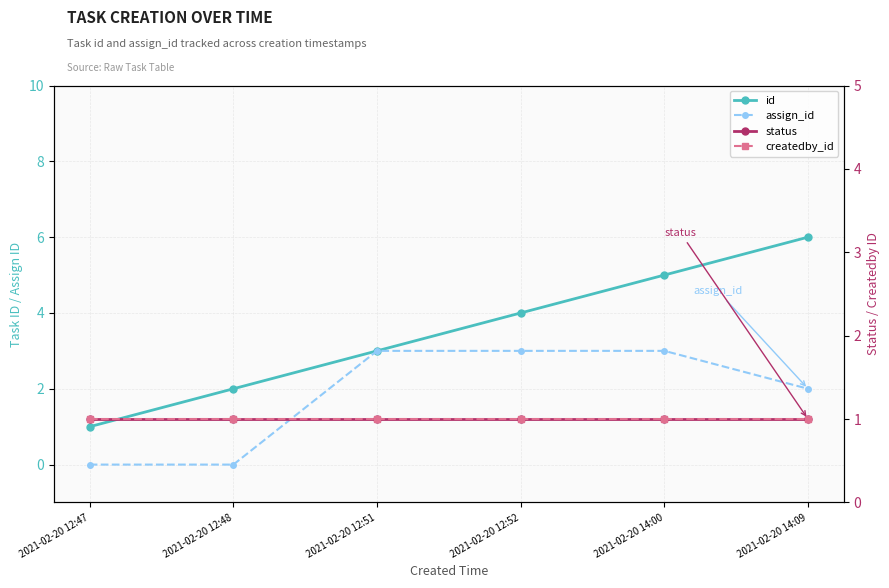

True or false: status and id intersect in this chart.

False